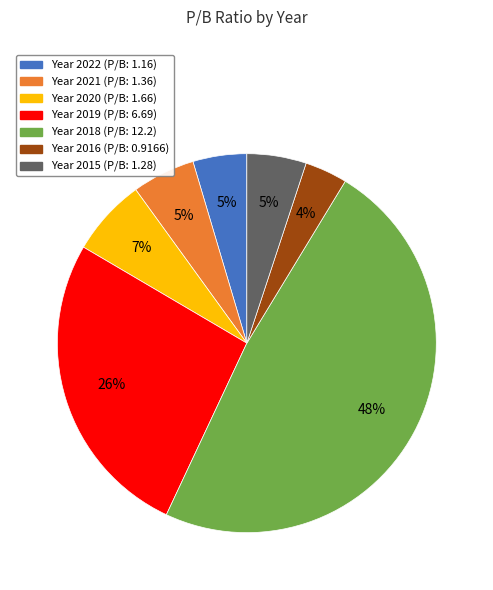

What is the smallest slice in the pie chart?

Year 2016 (P/B: 0.9166)